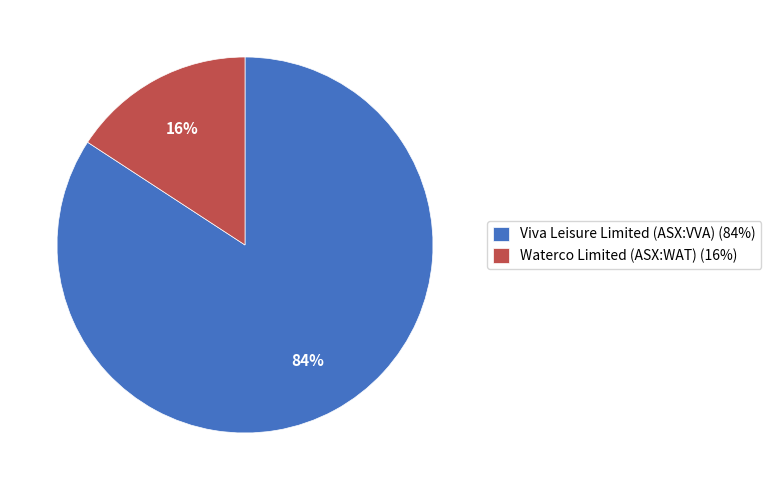

Is there a majority slice in this chart?

Yes